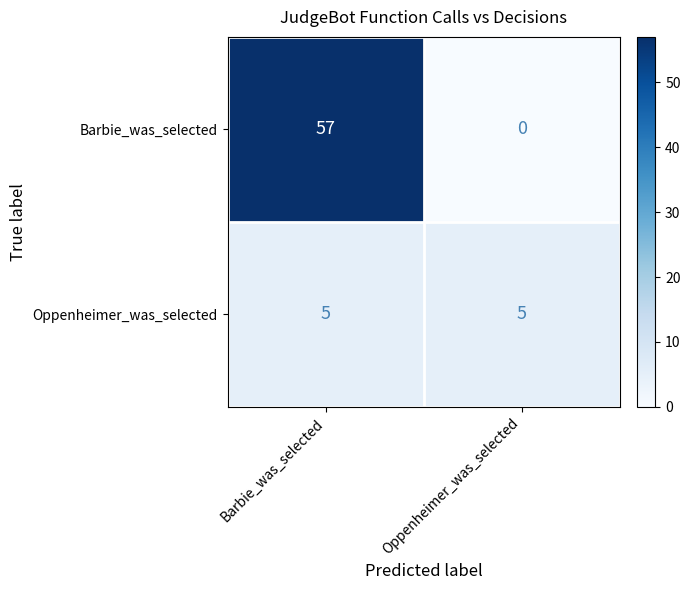

Reading left to right, list all the values displayed in this chart.

Barbie_was_selected: Barbie_was_selected=57	Oppenheimer_was_selected=0
Oppenheimer_was_selected: Barbie_was_selected=5	Oppenheimer_was_selected=5